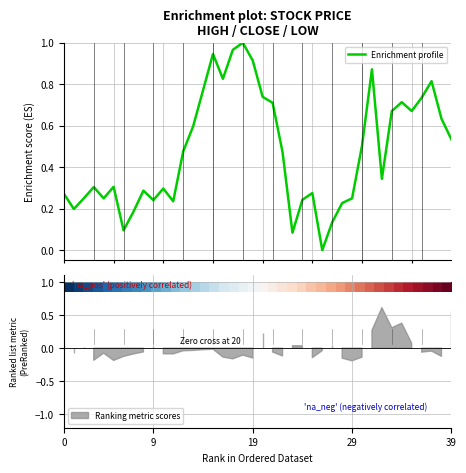

True or false: Enrichment profile has more than 0 interior local peaks.

True